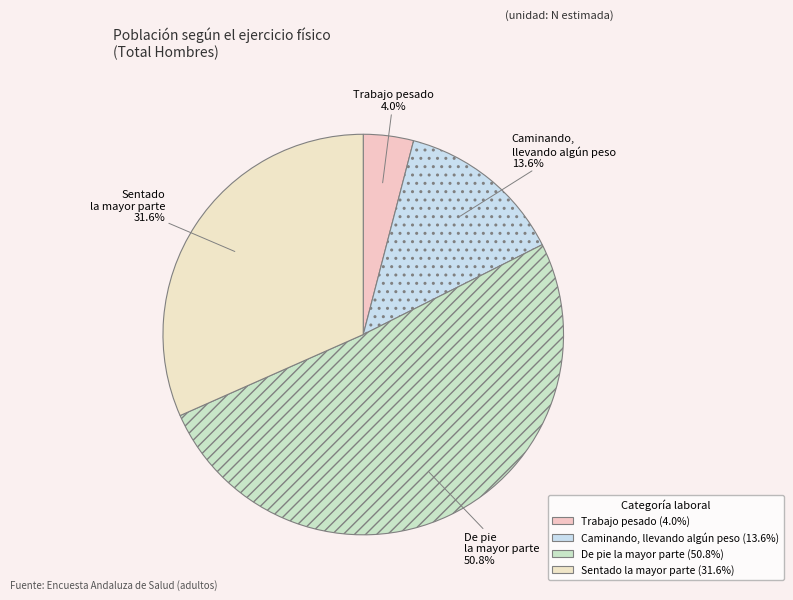

To the nearest percent, what is the difference between the largest and smallest slice percentages?

47%